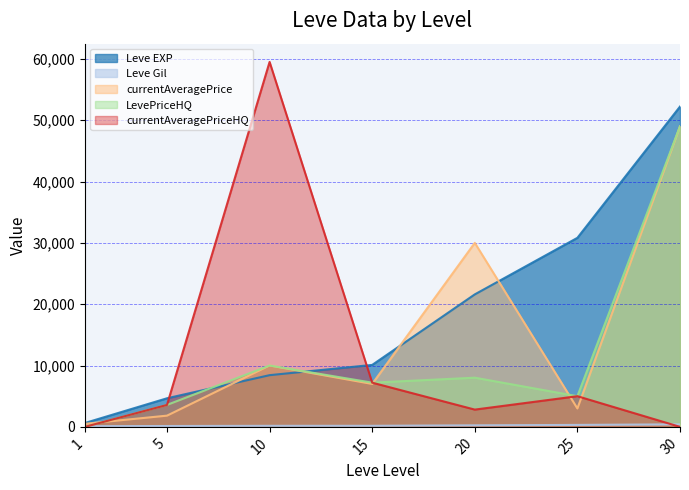

How many interior local valleys does the currentAveragePrice series have?

2